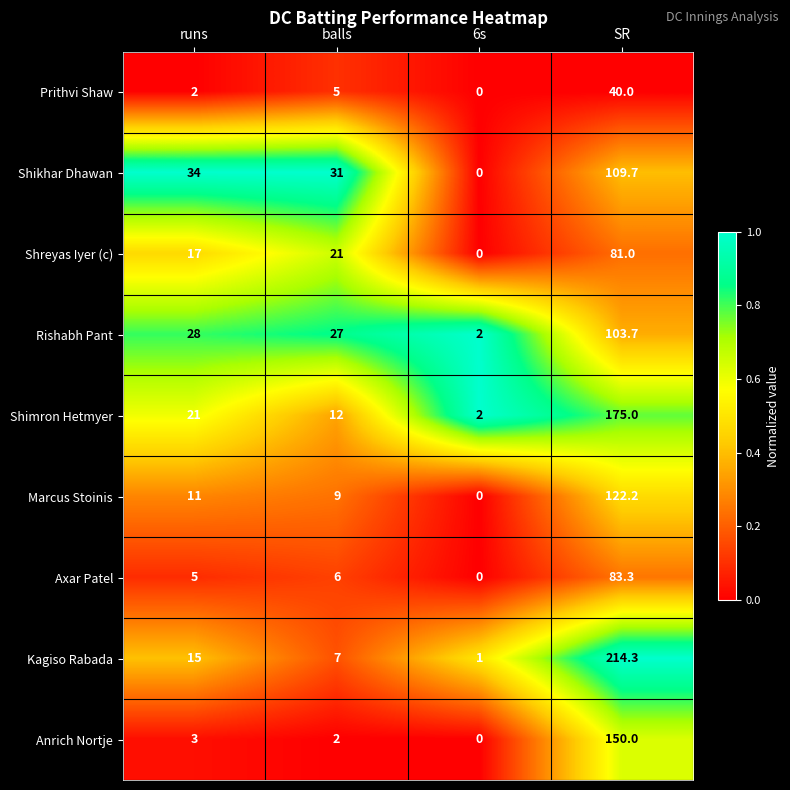

At which label is Rishabh Pant closest to 52?

runs